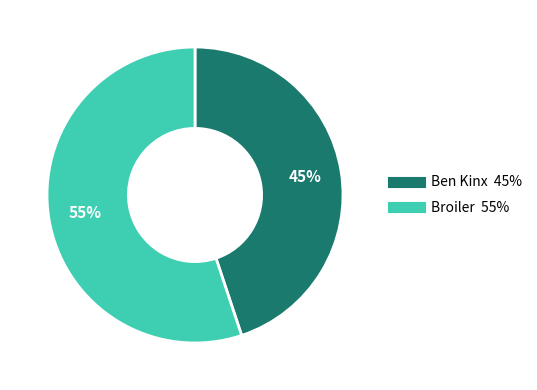

To the nearest percent, what percentage of the pie is Broiler?

55%